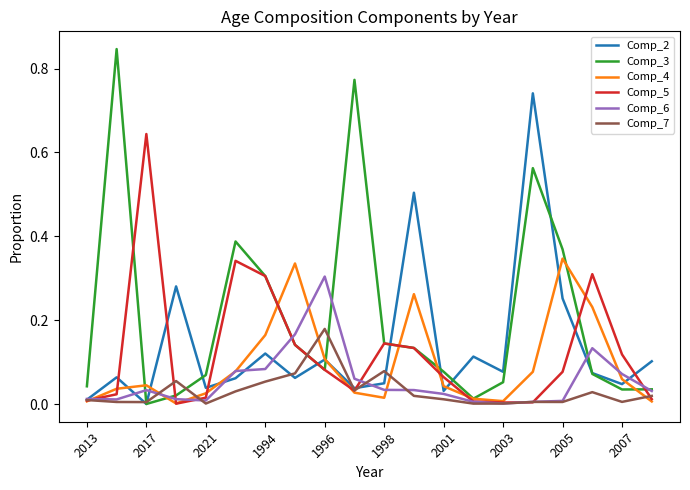

Rank the series by their maximum value, from lowest to highest.

Comp_7, Comp_6, Comp_4, Comp_5, Comp_2, Comp_3